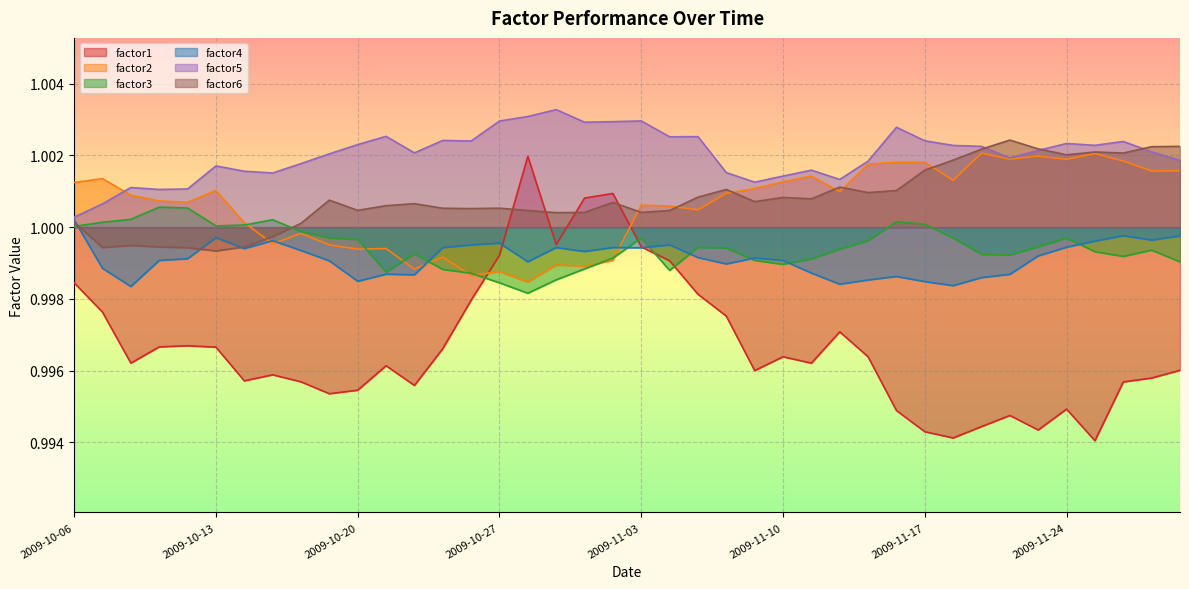

Which series has the largest total across all categories?

factor5